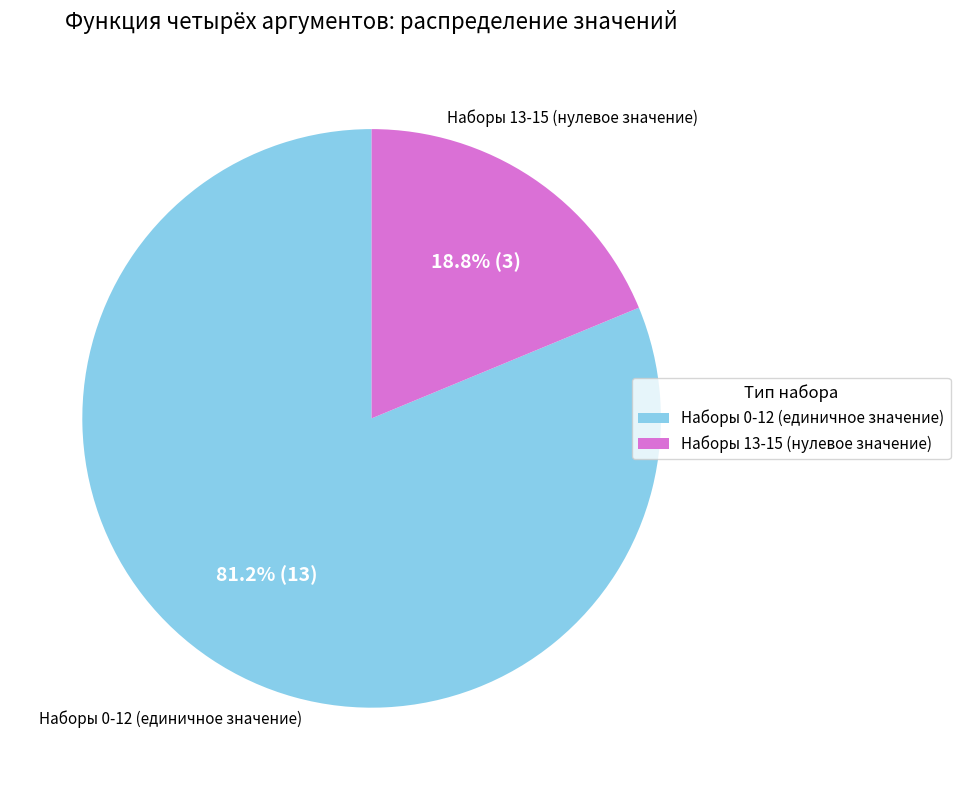

Count the number of slices in the pie.

2